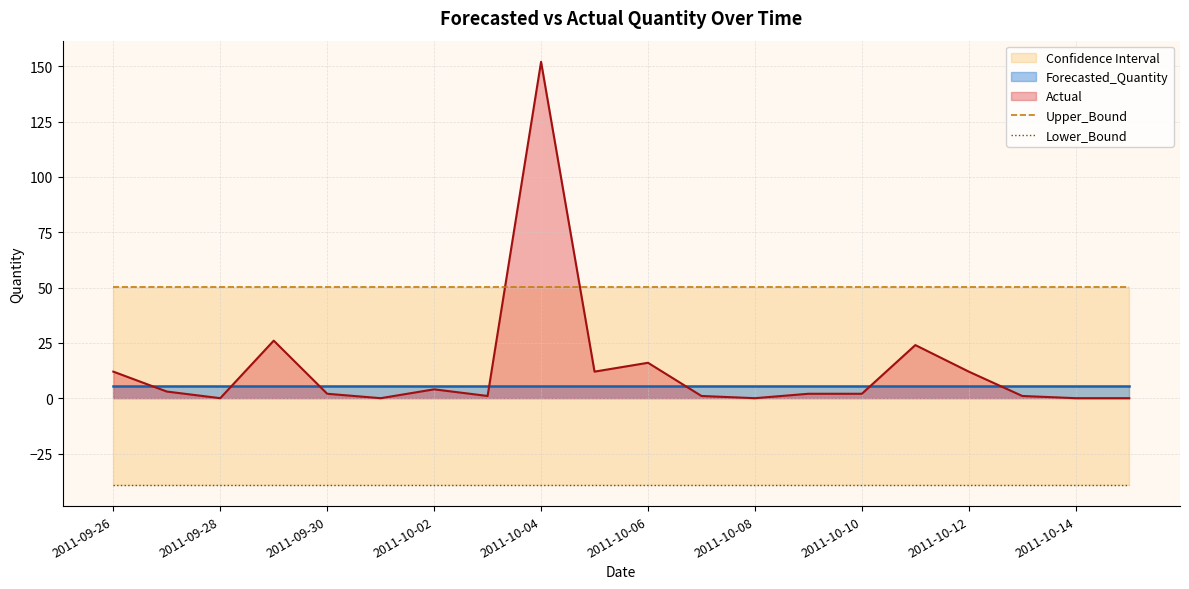

What is the maximum value for Actual?

152